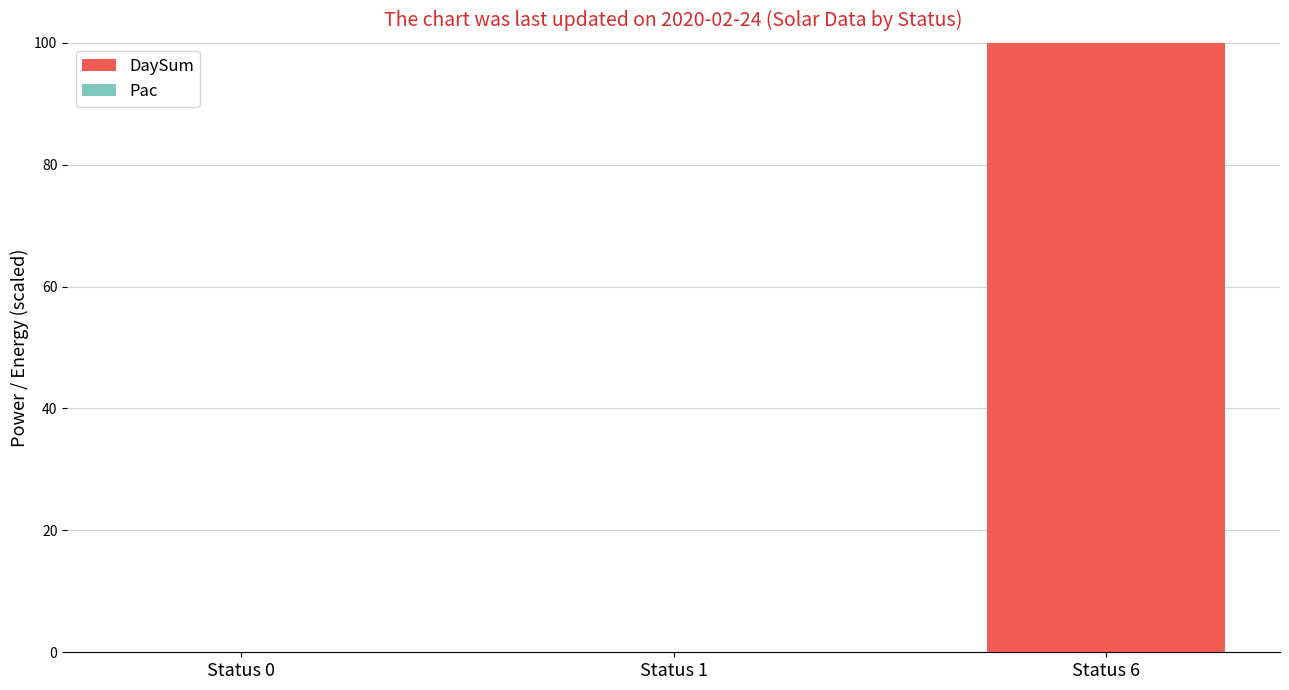

How many series are shown in this chart?

1